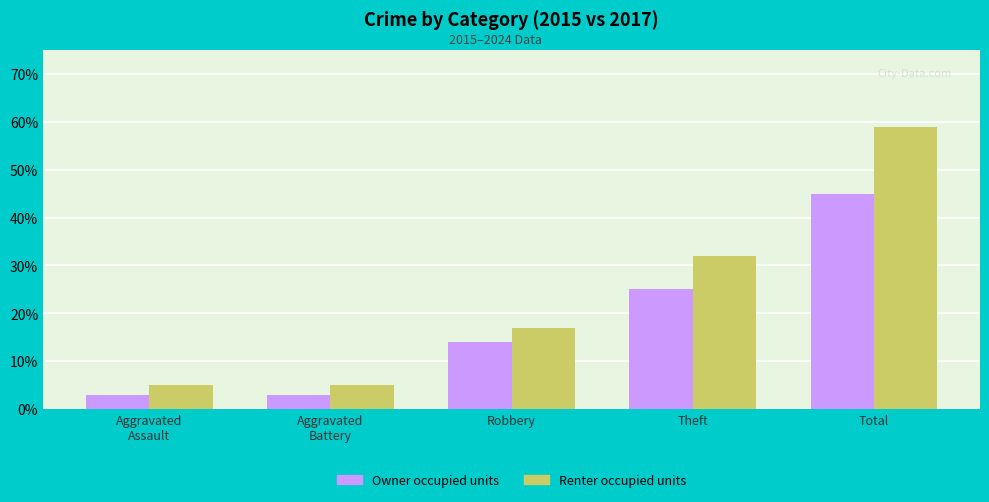

List the series in order of their overall mean, lowest first.

Owner occupied units, Renter occupied units